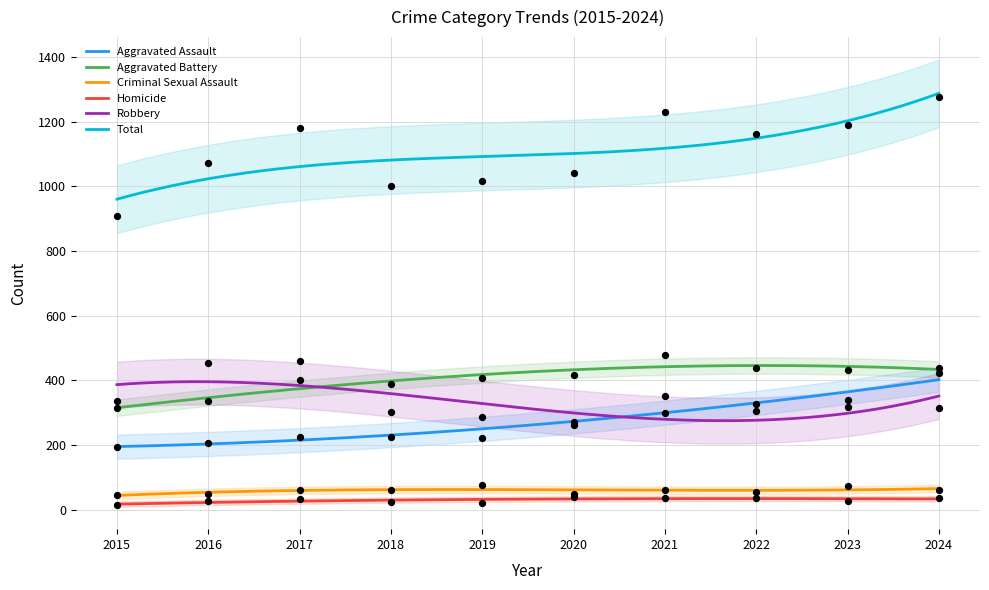

Which series contains the highest Y value?

Total